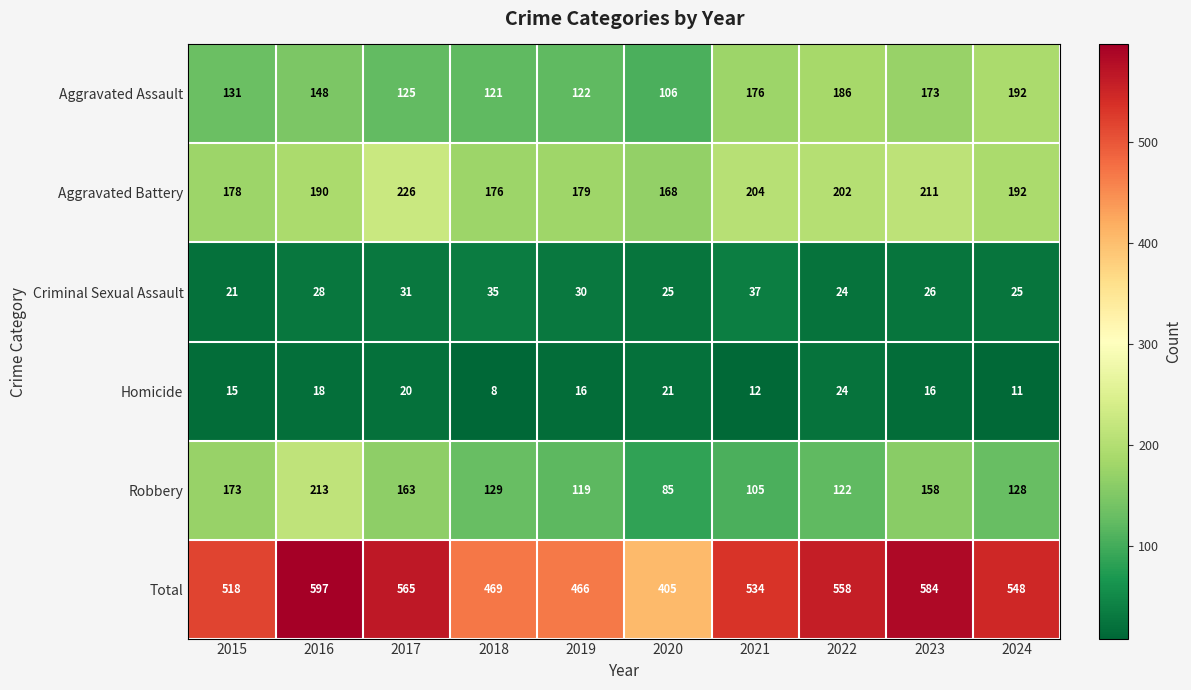

Where is Aggravated Assault nearest to the value 149?

2016